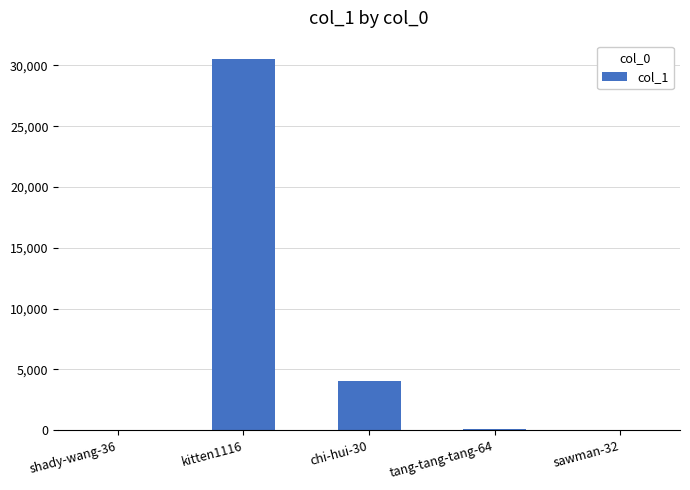

What is the sum of all values?

34767